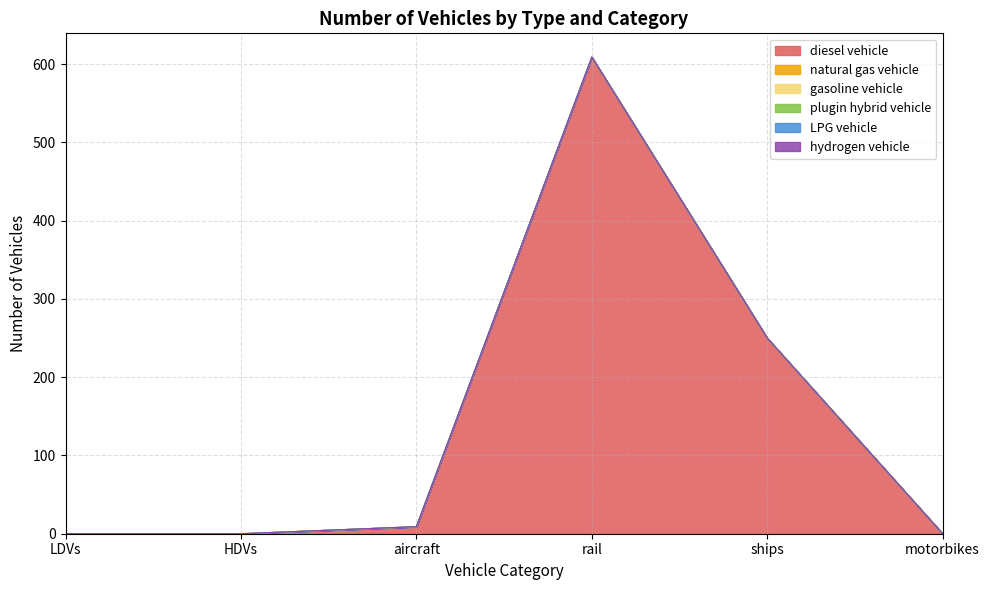

At how many categories does at least one series exceed 529?

1